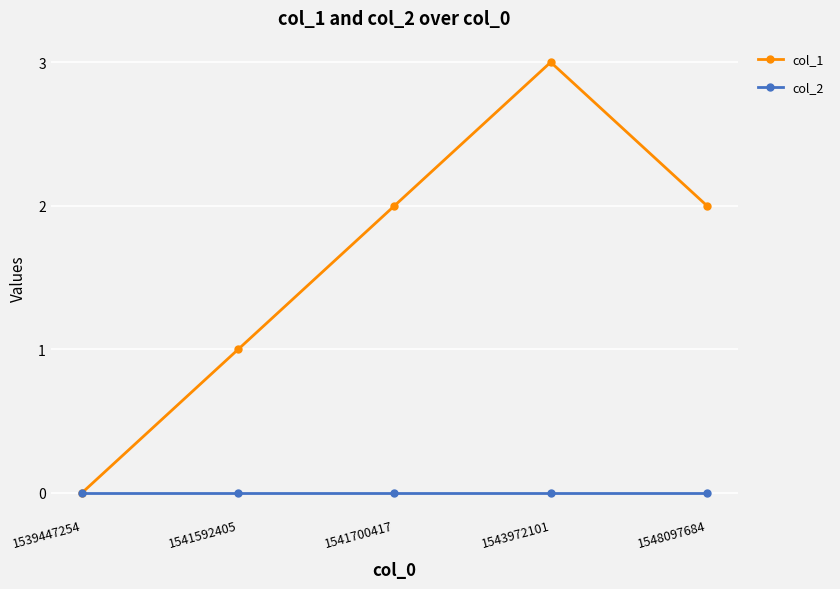

Between 1541700417 and 1543972101, which series saw the biggest shift?

col_1